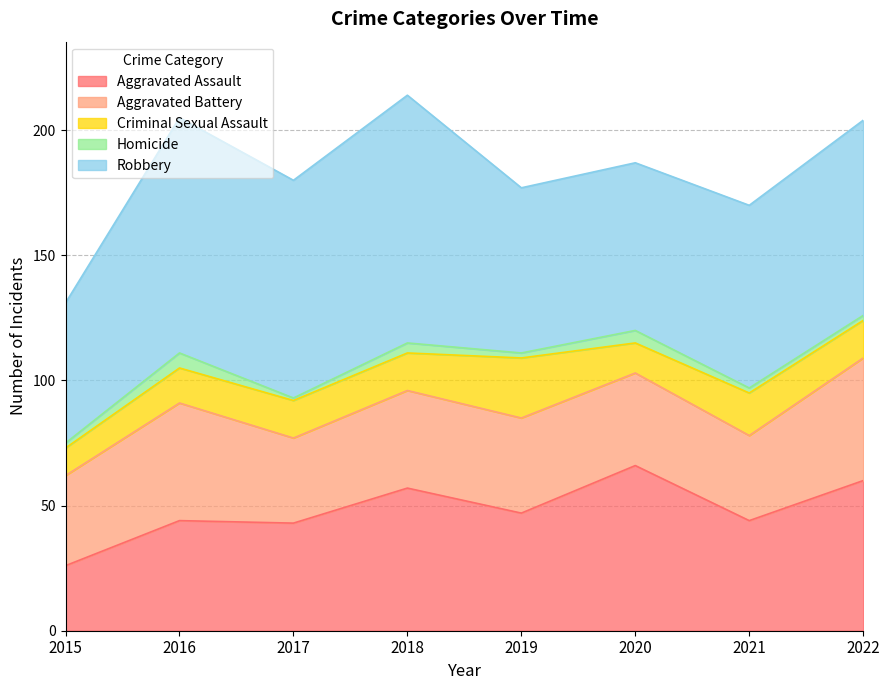

The value of Homicide at 2019 is 1. True or false?

False